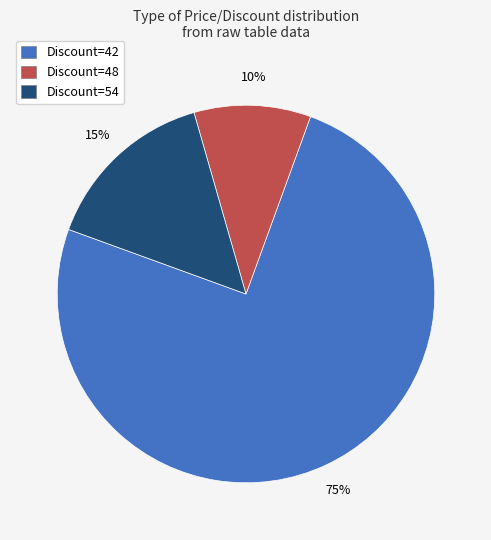

Do Discount=48 and Discount=54 together represent more than half of the pie?

No